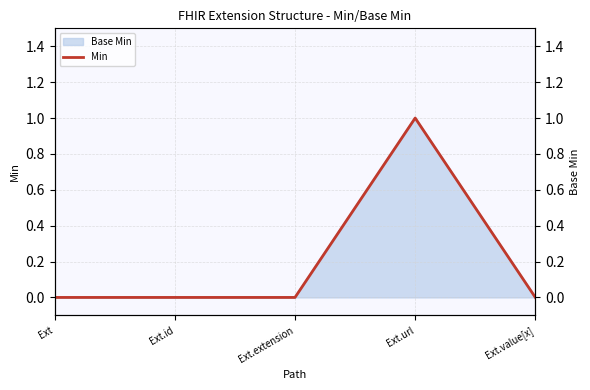

List the labels in order of value, largest first.

Ext.url, Ext, Ext.id, Ext.extension, Ext.value[x]